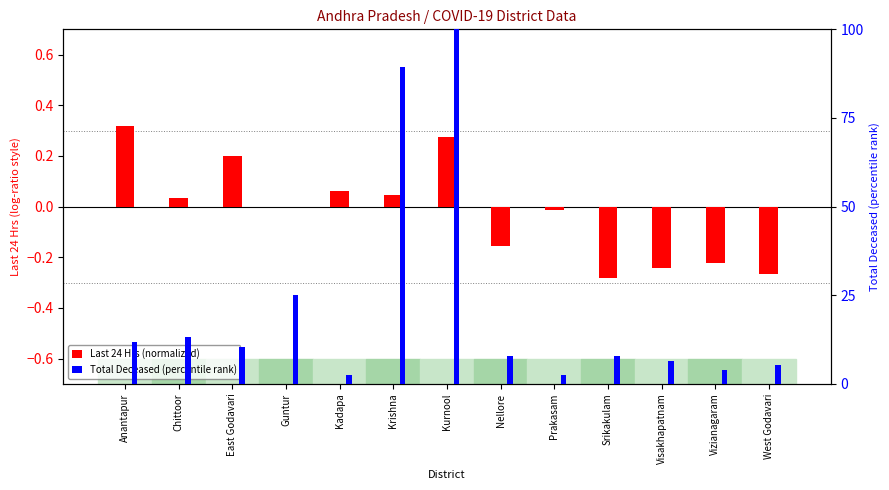

List the series in order of their peak value, highest first.

Total Deceased (percentile rank), Last 24 Hrs (normalized)